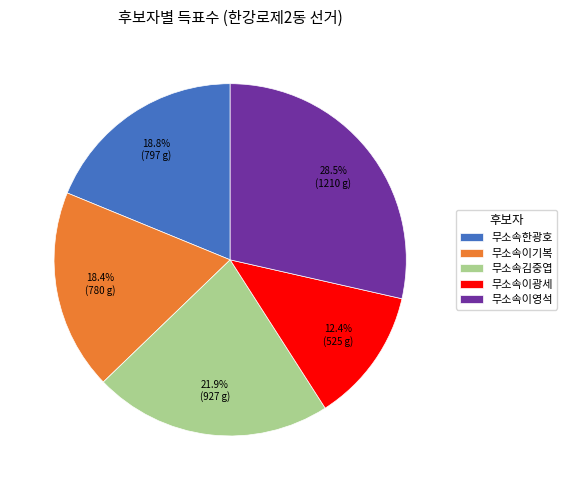

What is the ratio of the value at 무소속한광호 to the value at 무소속이영석?

0.7